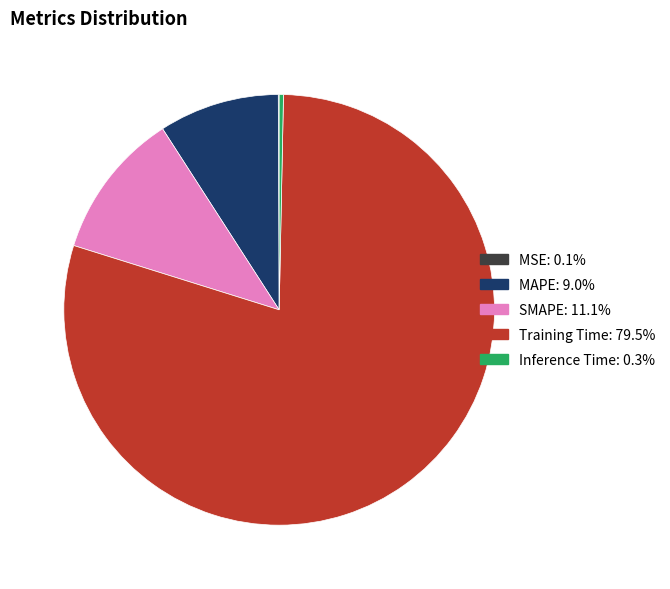

Combined, do Training Time and SMAPE account for over 50%?

Yes